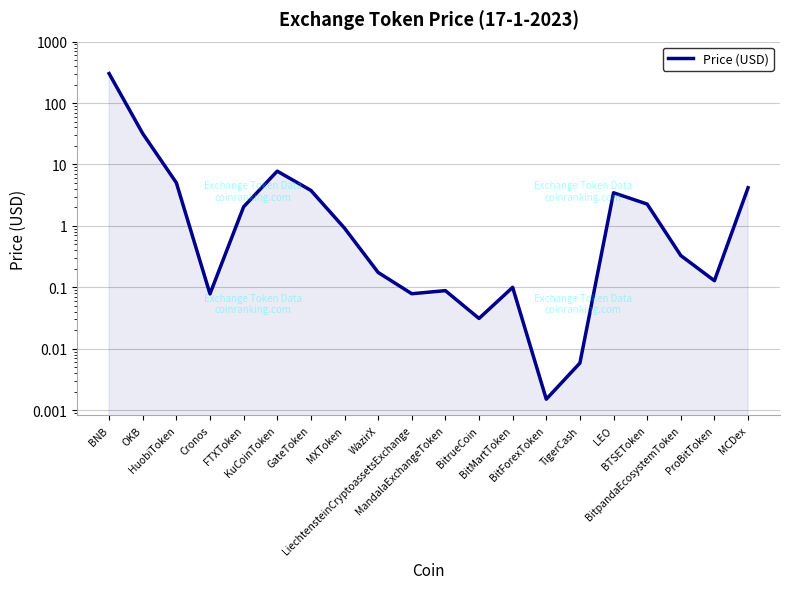

At which category does the chart reach its peak across all series?

BNB